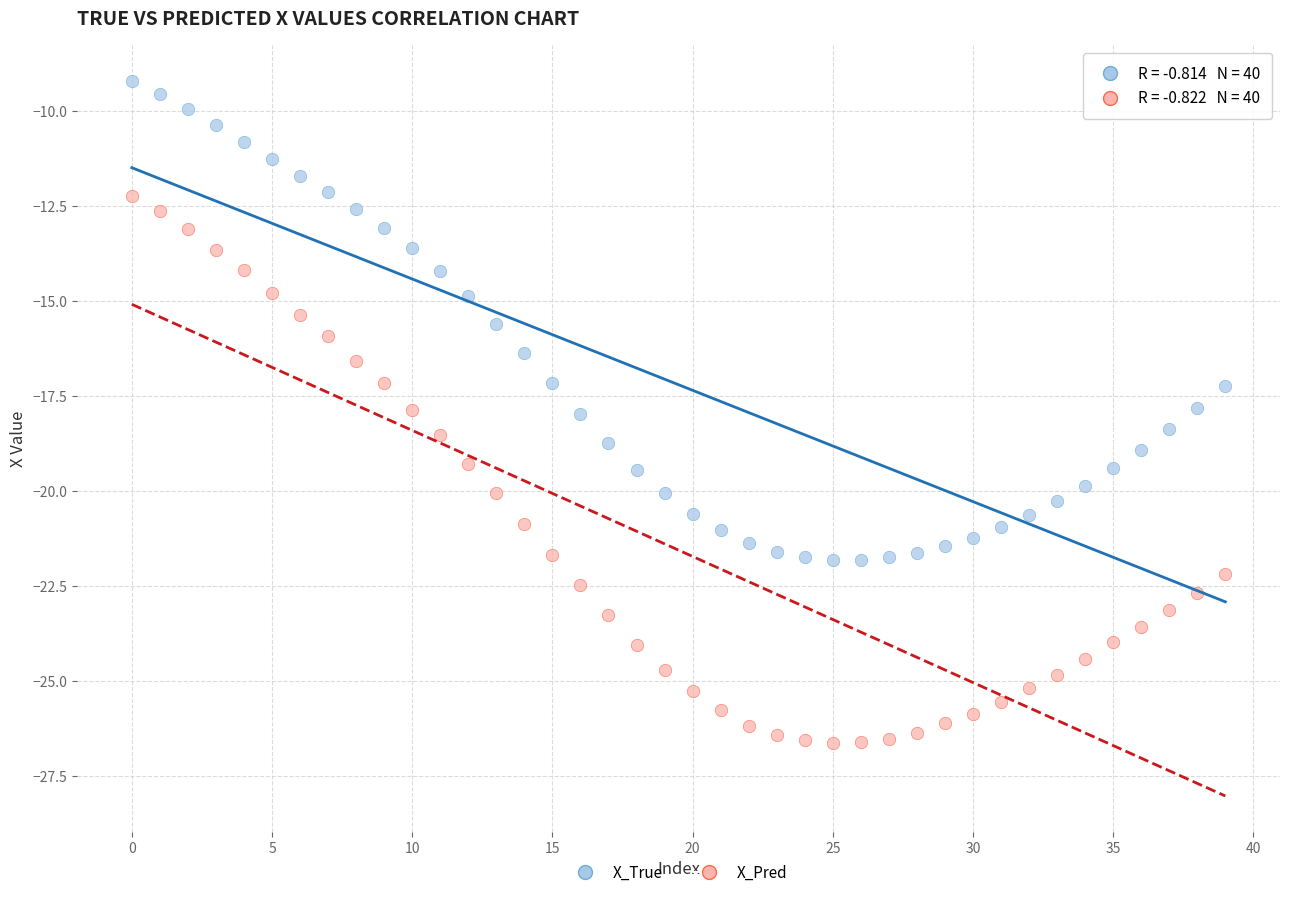

Across all data points, what is the range of Y values (max minus min)?

17.4